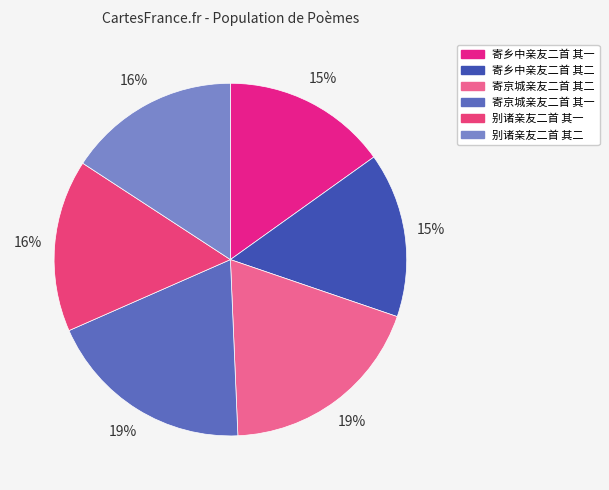

To the nearest percent, what is the combined percentage of 别诸亲友二首 其一 and 寄京城亲友二首 其二?

35%